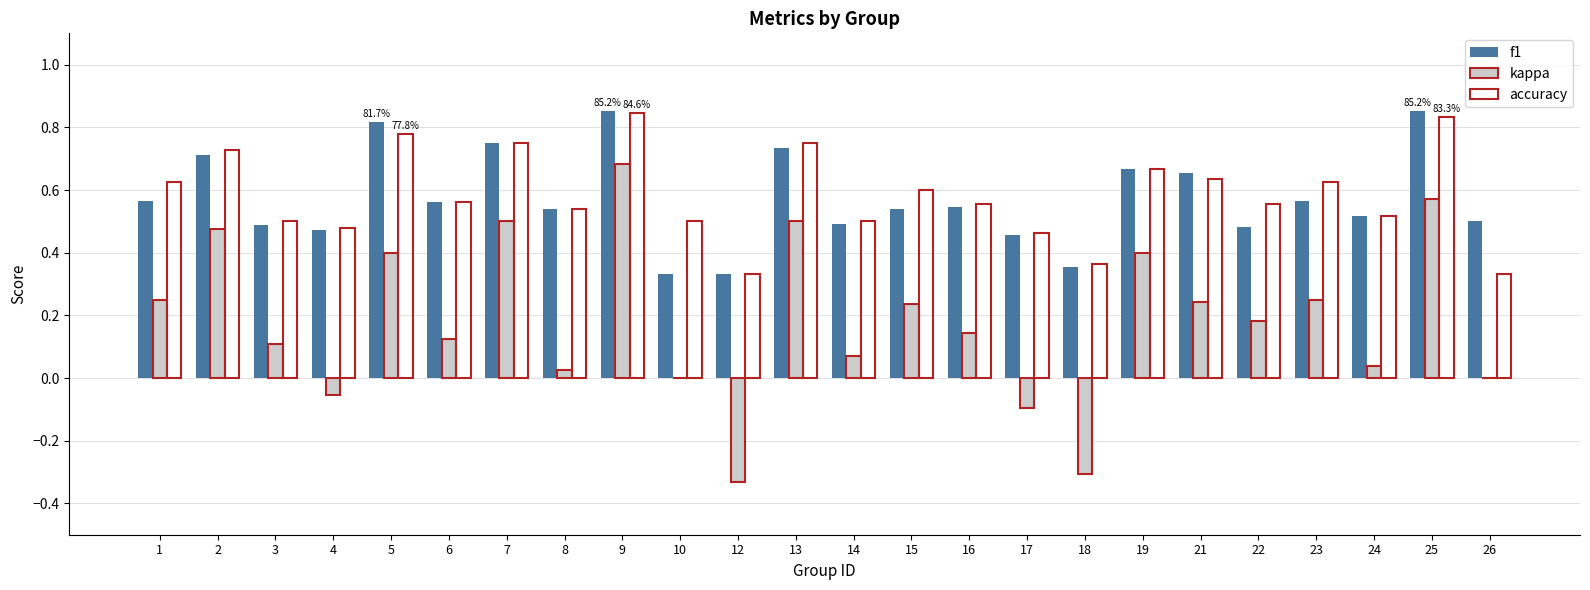

Count the number of data series in this chart.

3